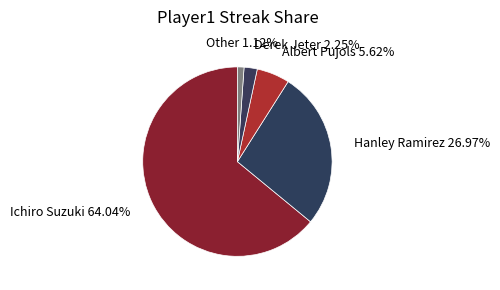

Rank the categories by value from highest to lowest.

Ichiro Suzuki, Hanley Ramirez, Albert Pujols, Derek Jeter, Other